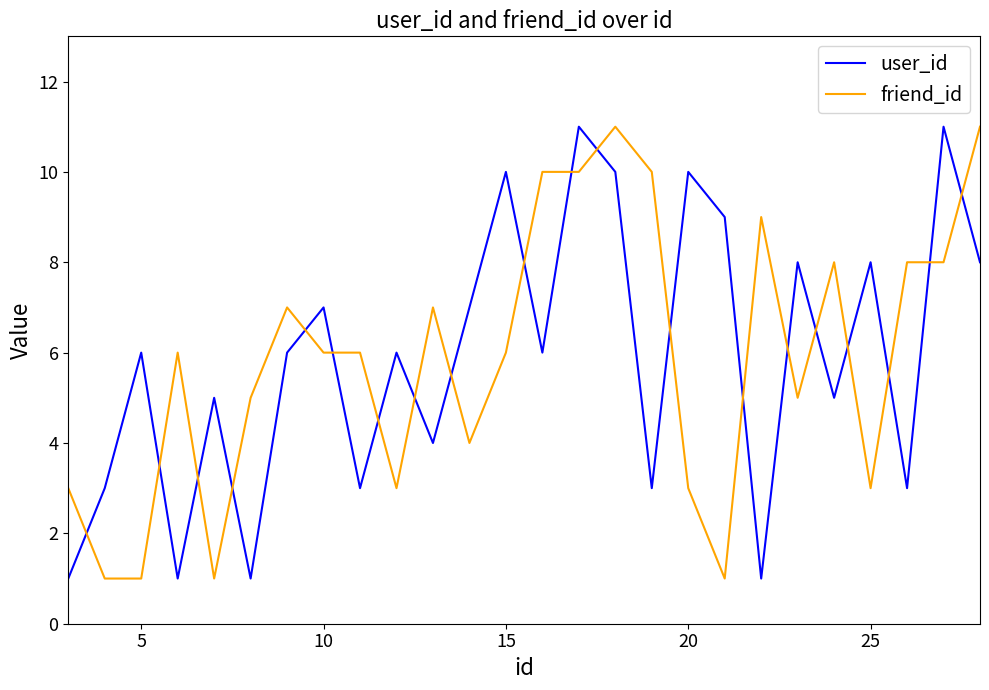

What is the difference between the maximum and minimum values in the friend_id series?

10